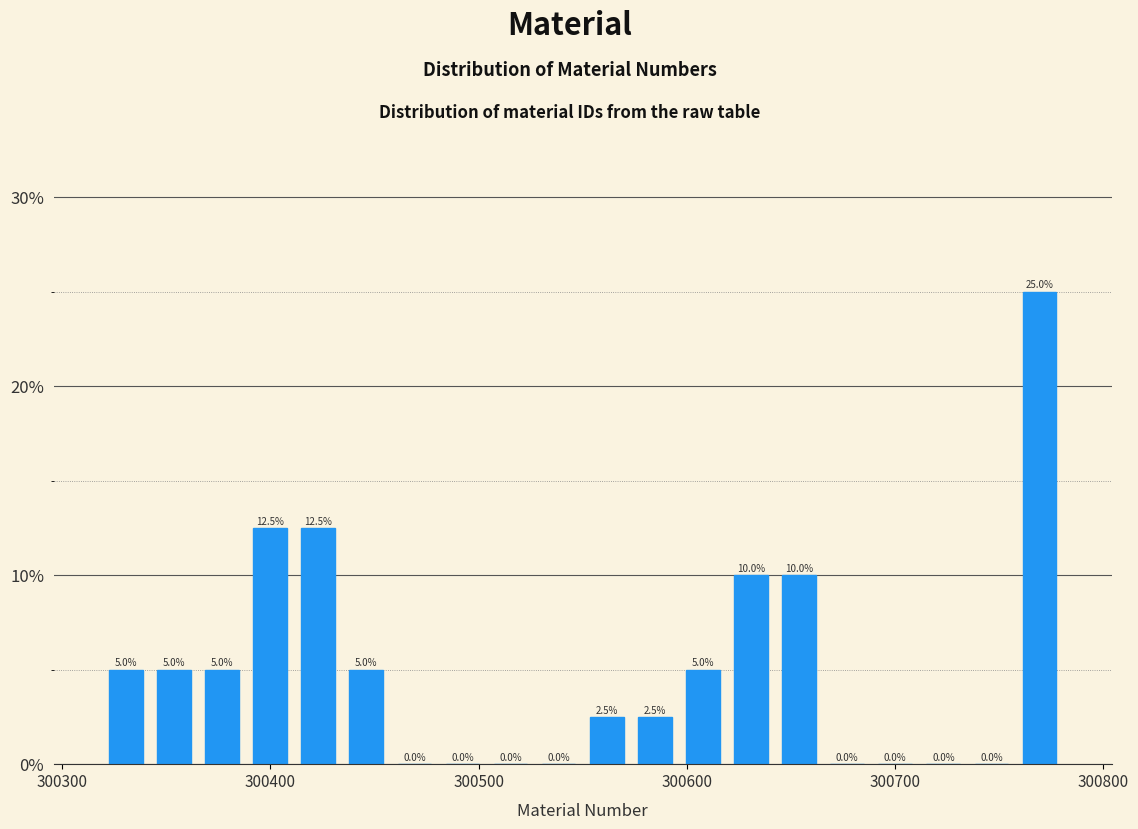

Around what value on the x-axis is the tallest bar? Give the approximate position of its centre, as read against the axis.

300770